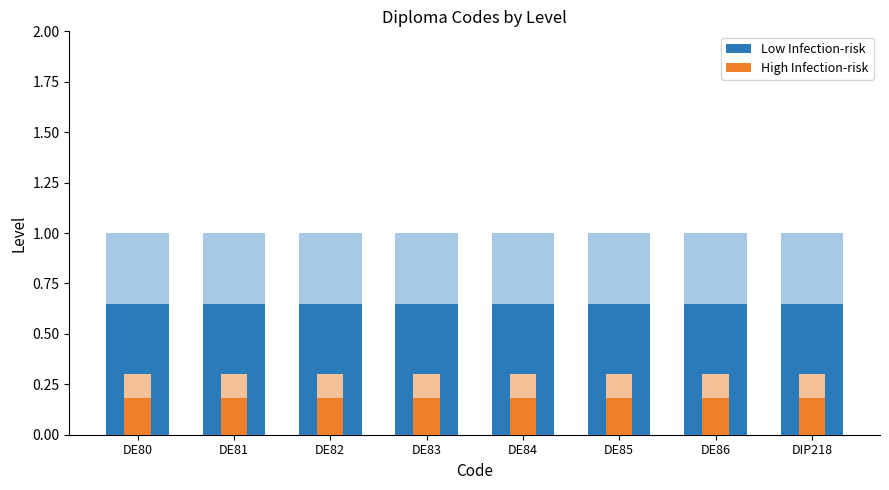

Reading left to right, what are all the values shown in this chart?

Low Infection-risk: DE80=1.0	DE81=1.0	DE82=1.0	DE83=1.0	DE84=1.0	DE85=1.0	DE86=1.0	DIP218=1.0
High Infection-risk: DE80=0.3	DE81=0.3	DE82=0.3	DE83=0.3	DE84=0.3	DE85=0.3	DE86=0.3	DIP218=0.3